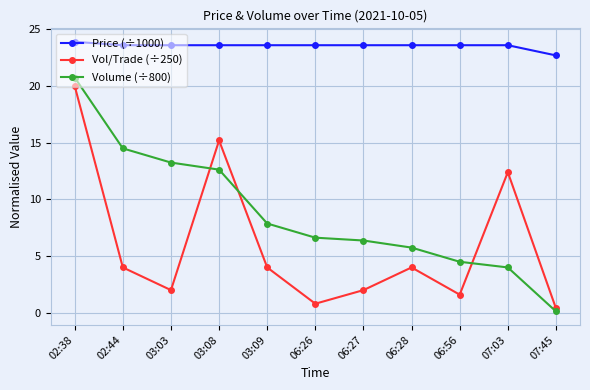

At which category is the sum across all series the highest?

02:38